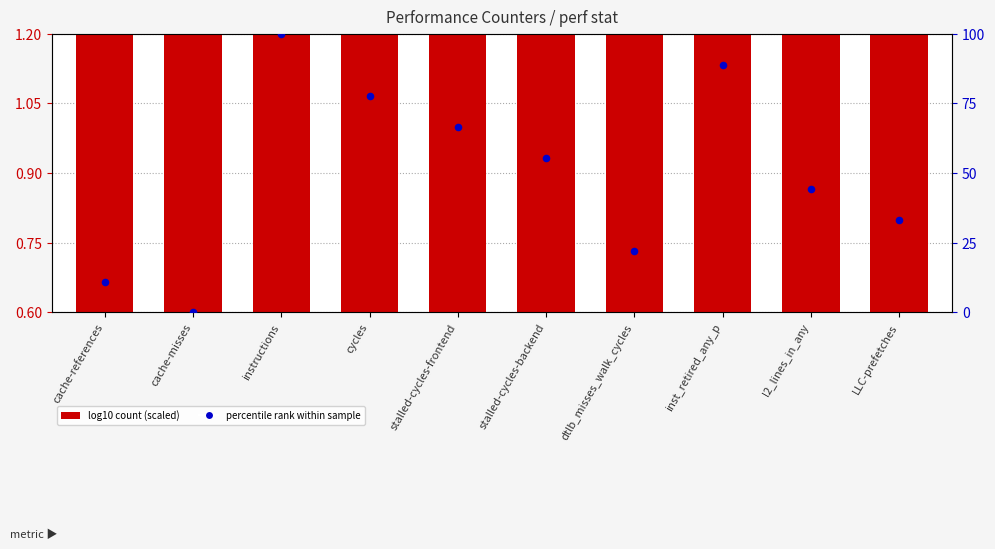

At how many categories does at least one series exceed 47?

5